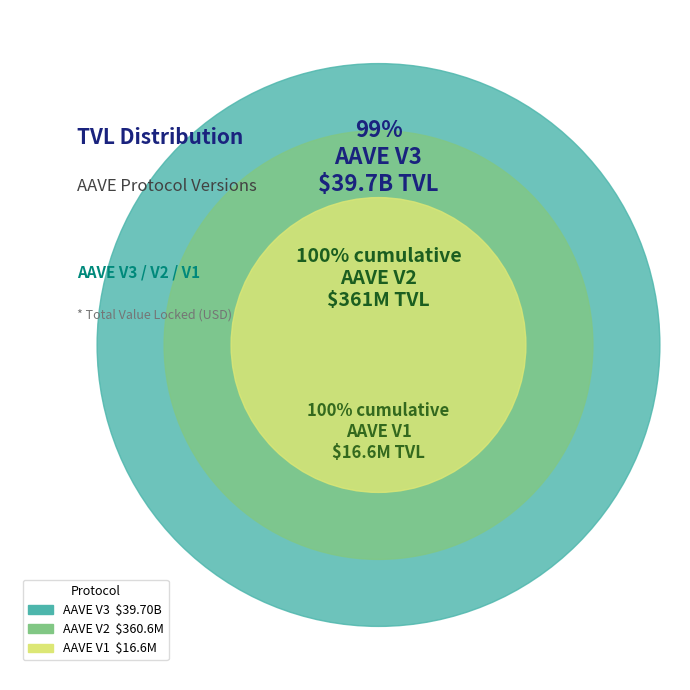

Count the number of slices in the pie.

3